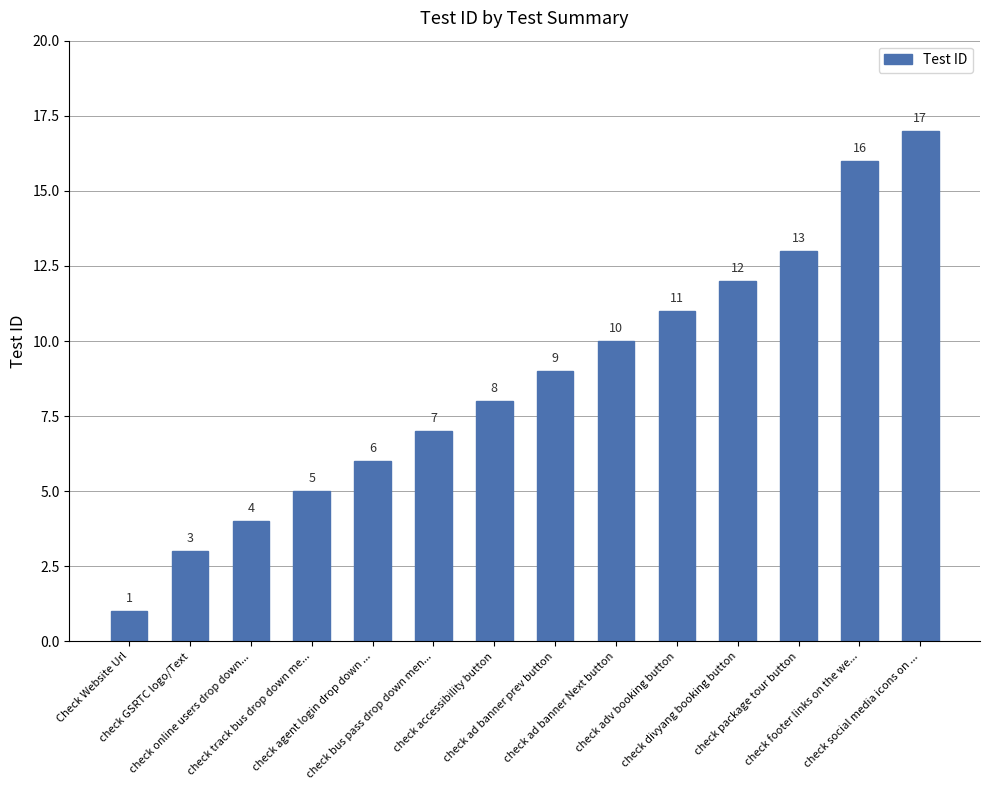

Rank the categories by value from highest to lowest.

check social media icons on ..., check footer links on the we..., check package tour button, check divyang booking button, check adv booking button, check ad banner Next button, check ad banner prev button, check accessibility button, check bus pass drop down men..., check agent login drop down ..., check track bus drop down me..., check online users drop down..., check GSRTC logo/Text, Check Website Url